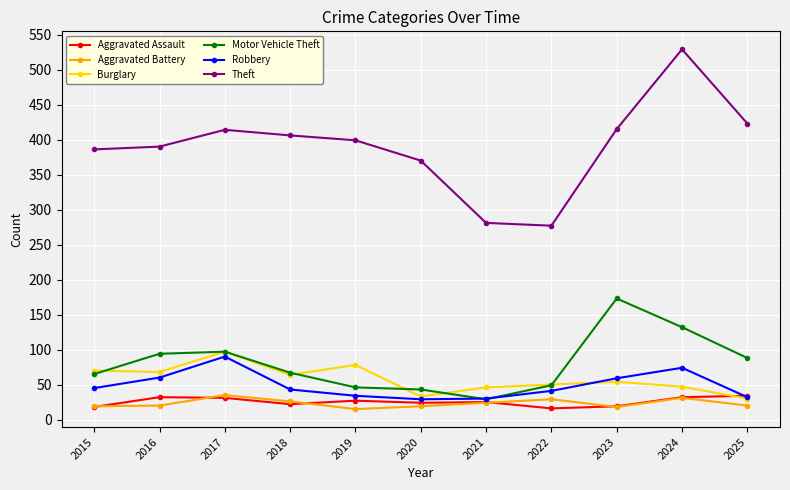

True or false: Theft and Burglary cross at least once.

False